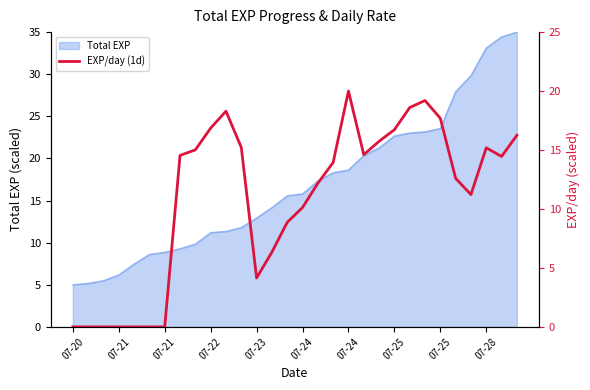

Between 19 and 07-25, which is larger?

19